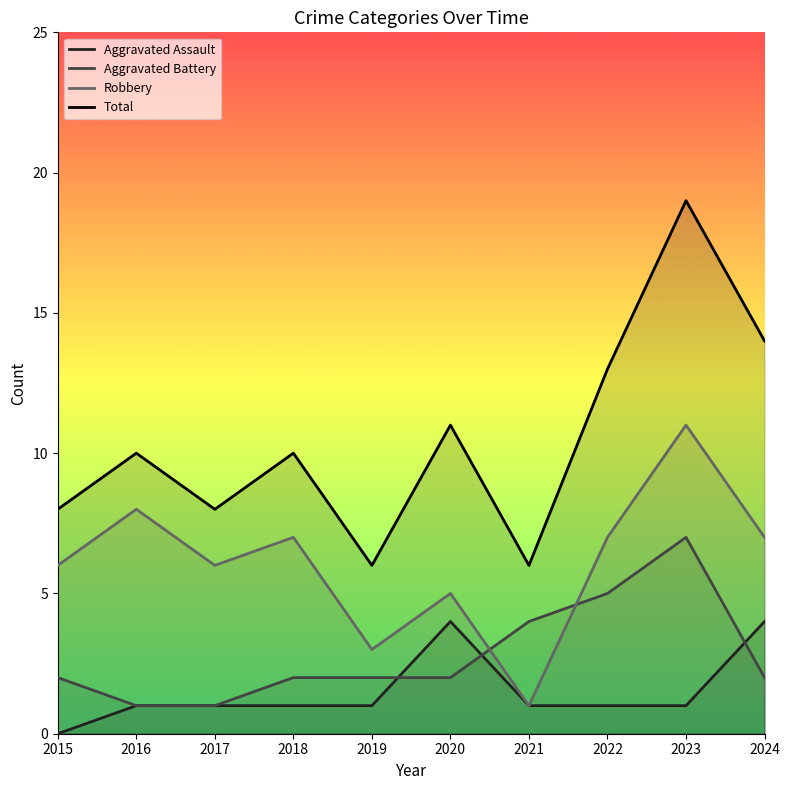

List the labels in order of Aggravated Assault value, smallest first.

2015, 2016, 2017, 2018, 2019, 2021, 2022, 2023, 2020, 2024